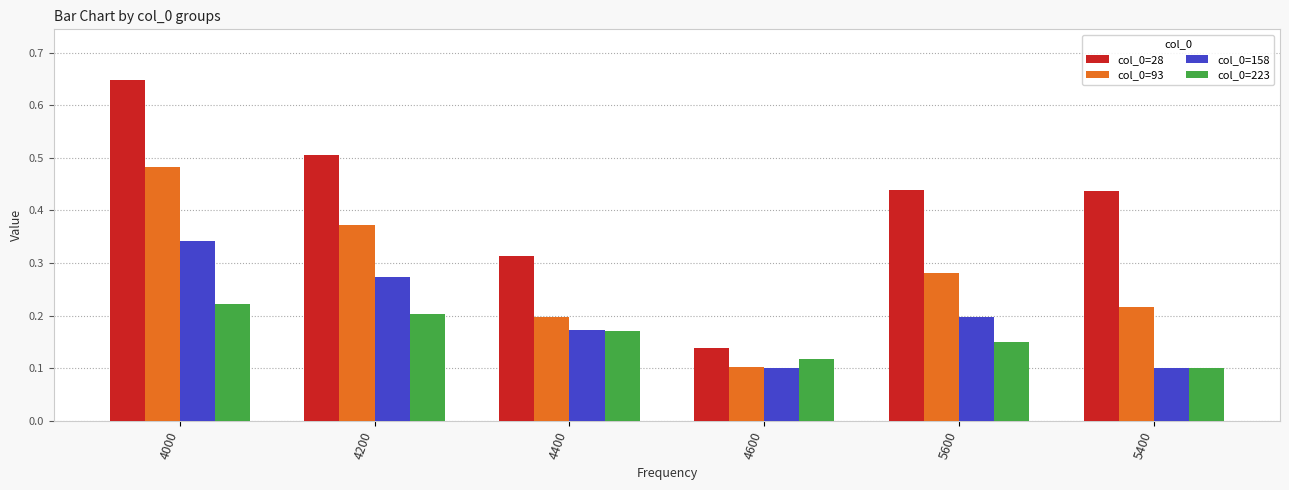

What are all the series names shown in the legend?

col_0=28, col_0=93, col_0=158, col_0=223